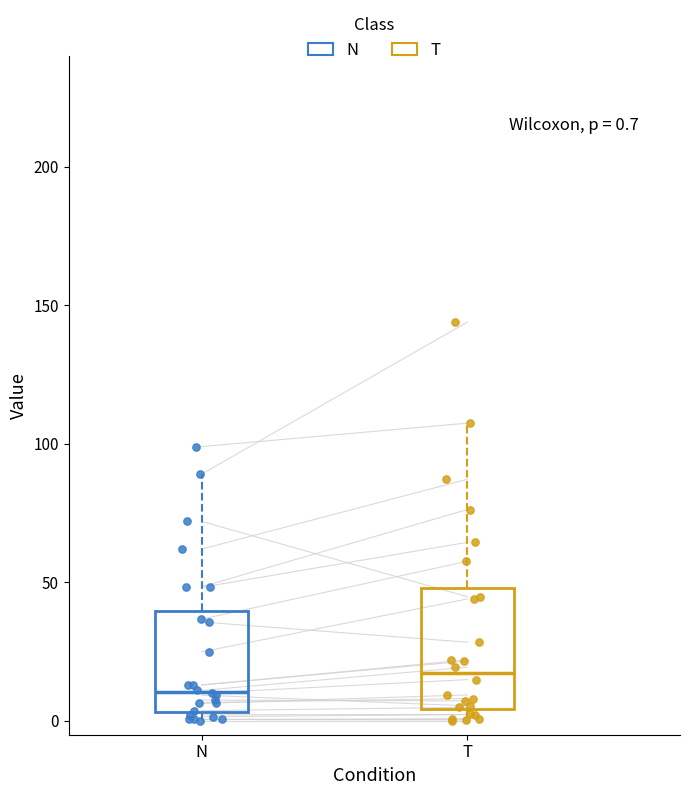

Which box is the tallest, from its lower edge to its upper edge?

T